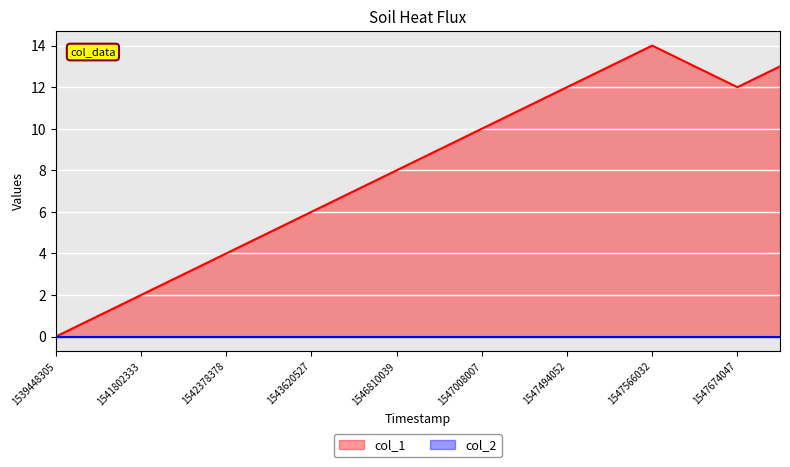

What is the spread (max minus min) of values at 13?

13